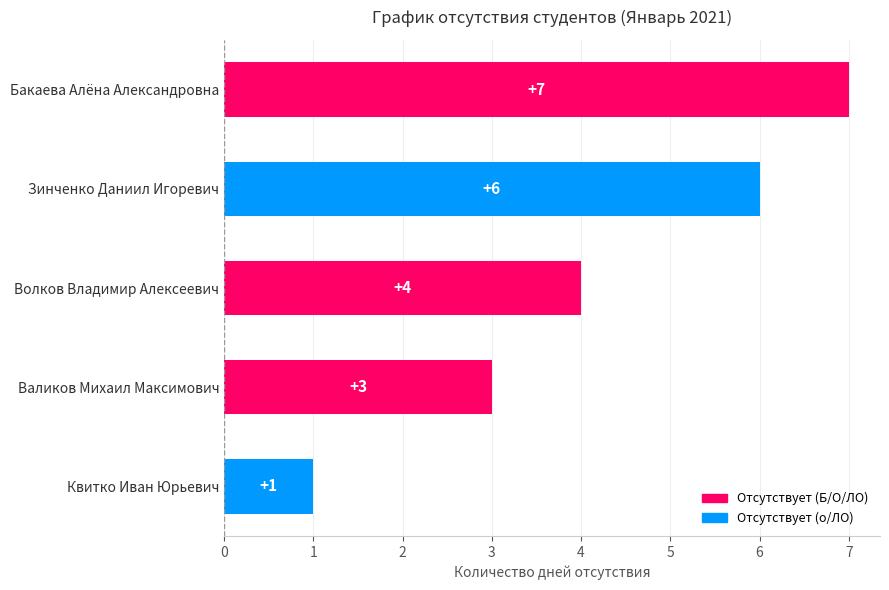

Is it true that the value at Бакаева Алёна Александровна is 7?

True